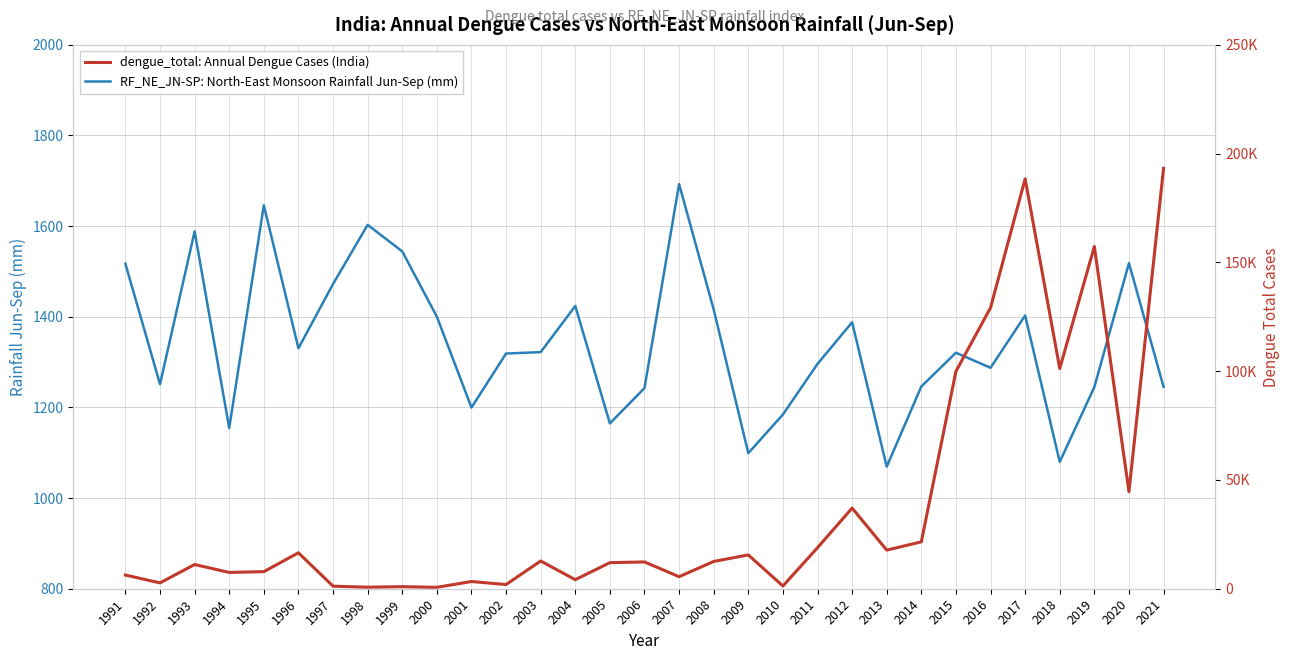

Where is dengue_total: Annual Dengue Cases (India) nearest to the value 96947?

2015